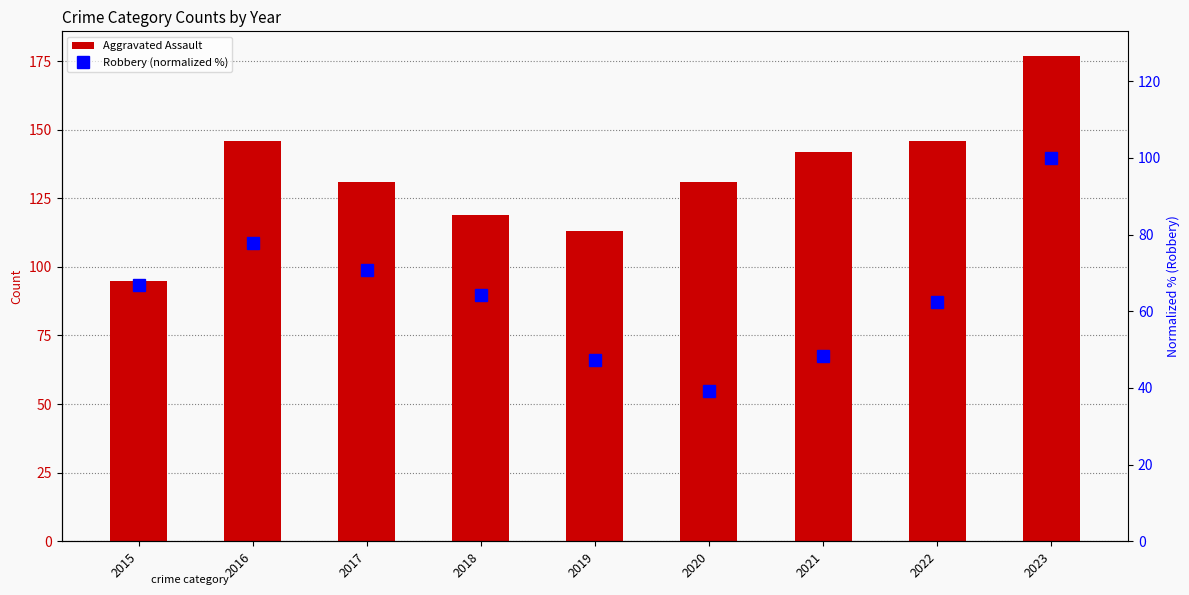

Is it true that Aggravated Assault equals 64.0 at 2017?

False